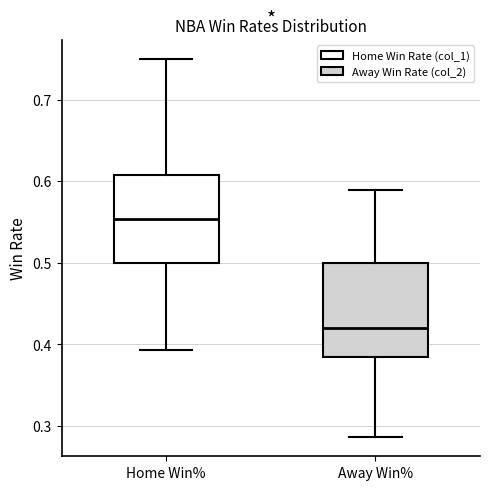

Where does the median line of the box for Away Win% sit on the y-axis? The values are not printed on the chart, so give them approximately, as read against the axis.

0.42